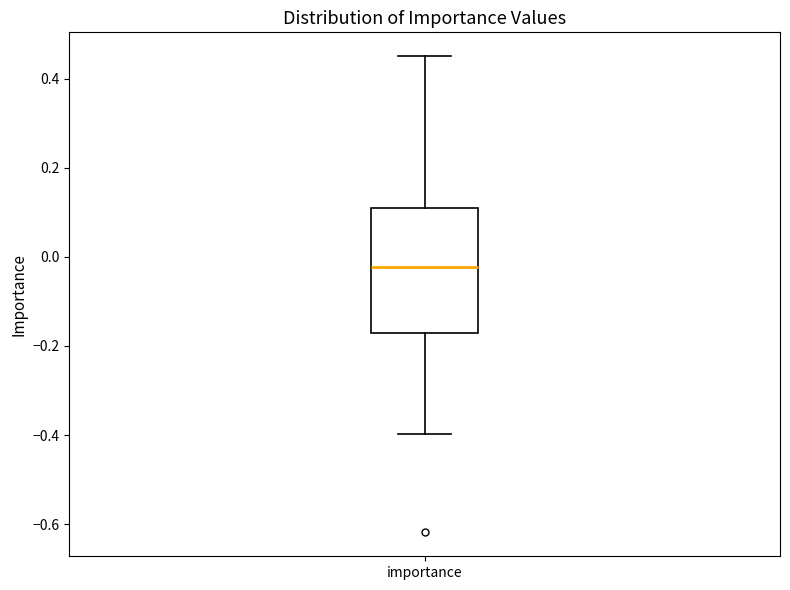

Read this box plot against the y-axis: the position of the median line, the range covered by the box, and the ends of both whiskers. The values are not printed on the chart, so give them approximately, as read against the axis.

median -0.02, box -0.18 to 0.10, whiskers -0.40 to 0.46